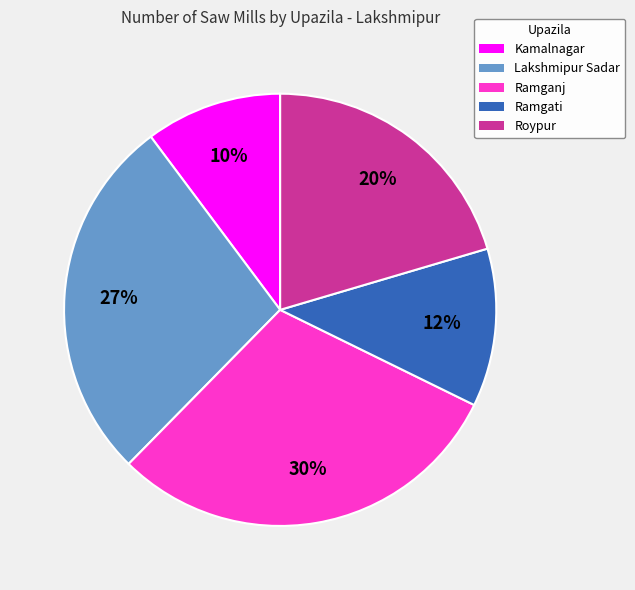

Which slice is the smallest?

Kamalnagar